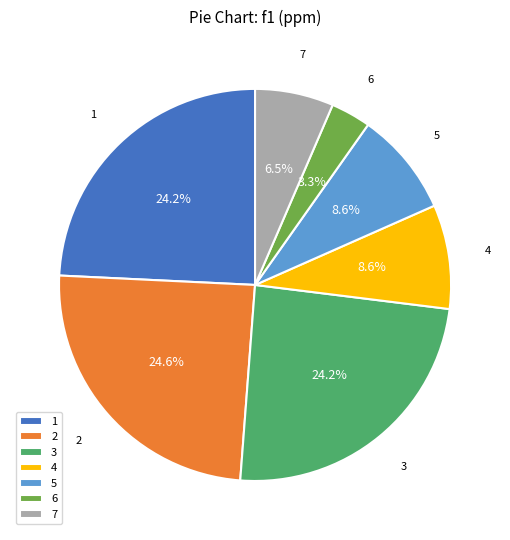

How many segments does this pie chart have?

7